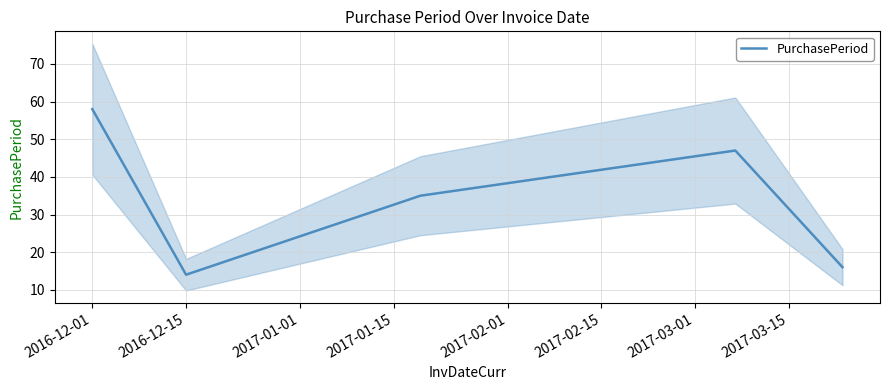

Count the number of values greater than 35.

2